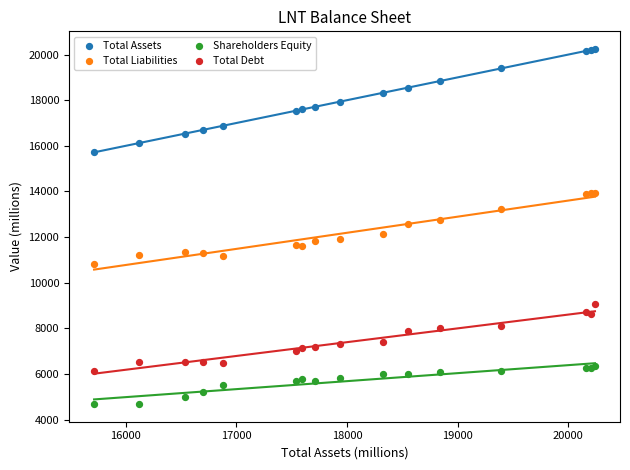

Which series contains the highest Y value?

Total Assets